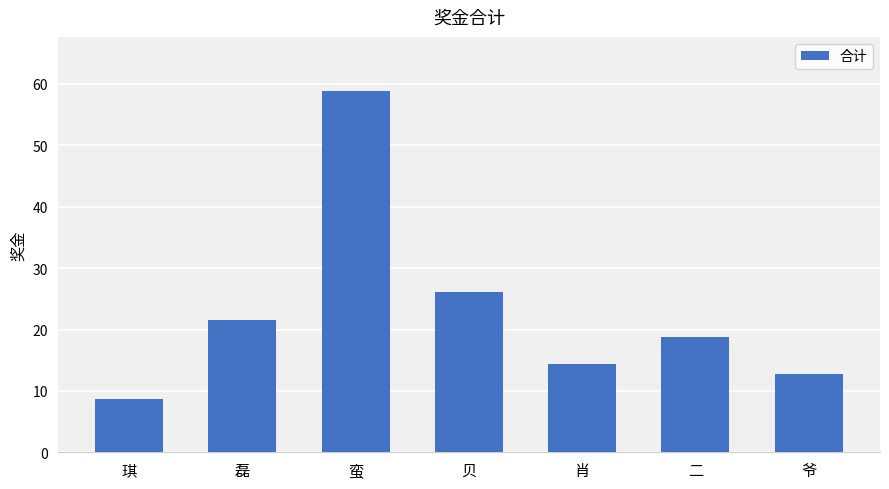

Does the chart contain any negative values?

No